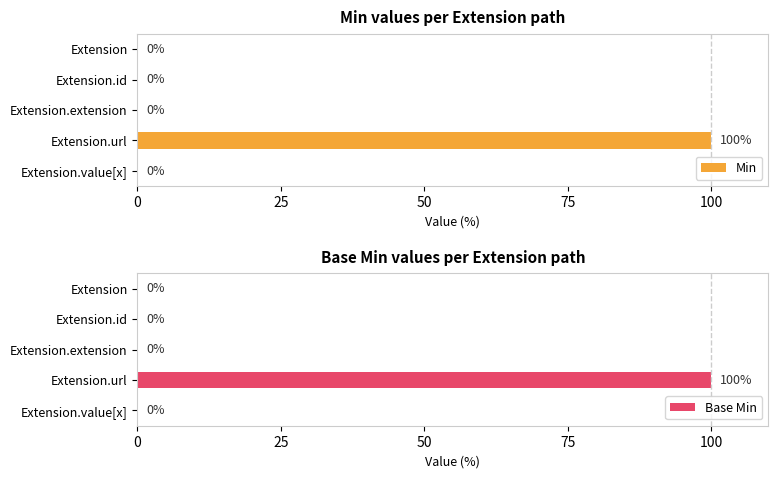

The value of Min at Extension is 0. True or false?

True